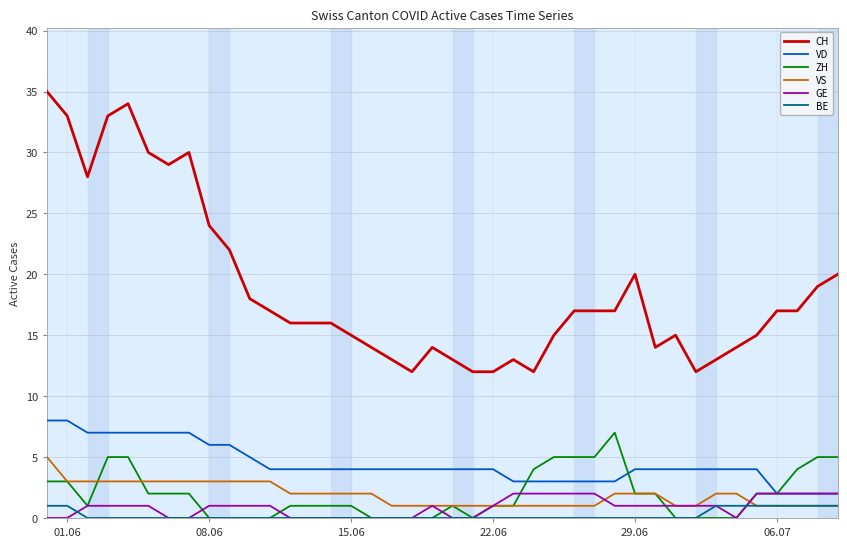

True or false: VD and CH intersect in this chart.

False